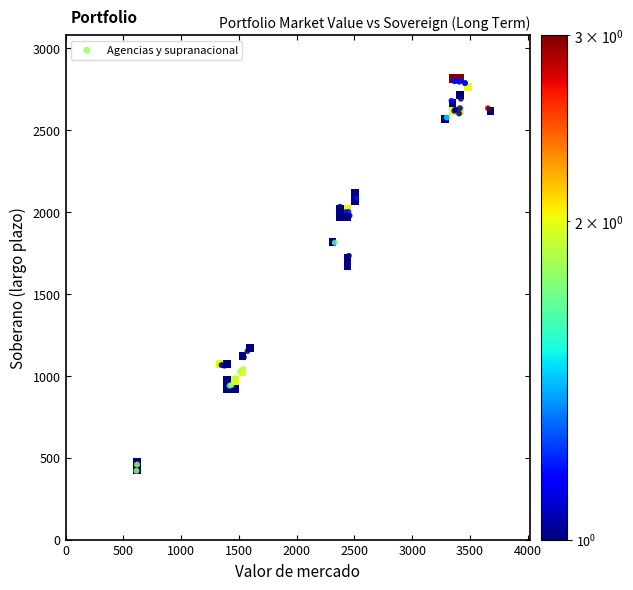

What Y value in the scatter plot is closest to 1609?

1675